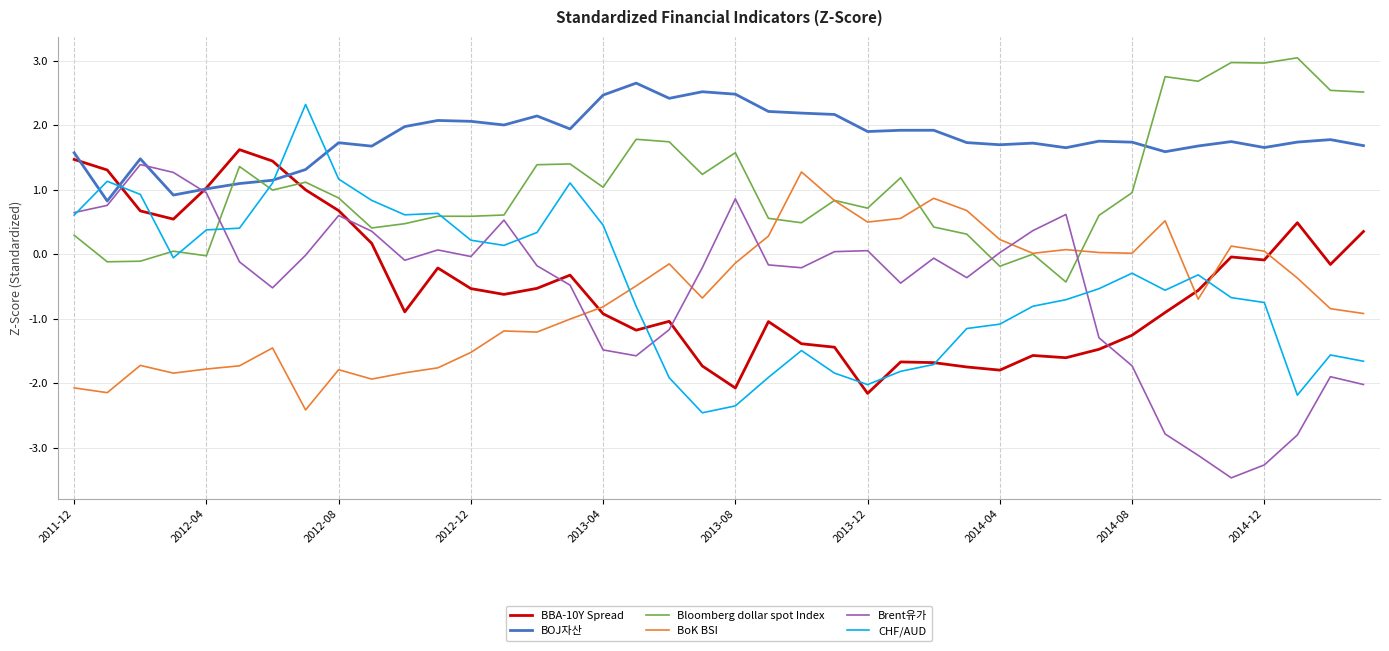

How many times do BBA-10Y Spread and Brent유가 cross each other?

6